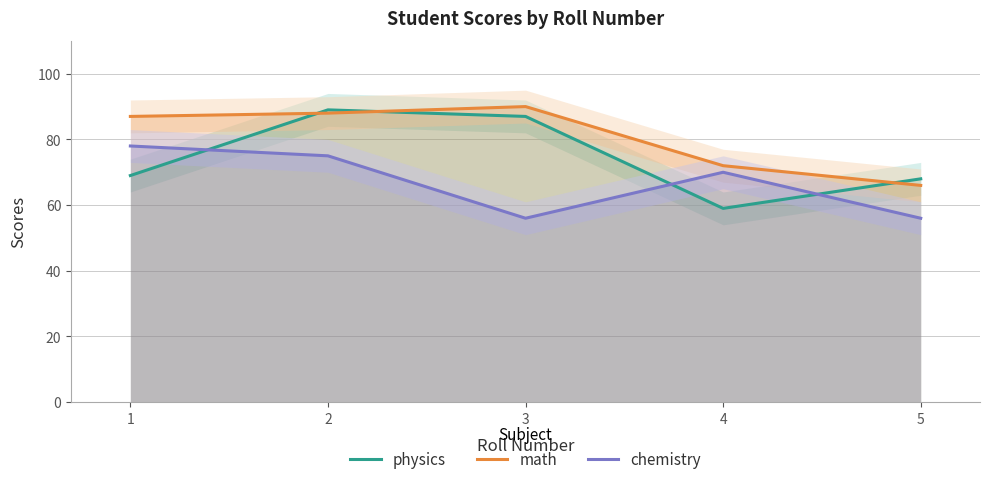

Which series changed the most between 3 and 4?

physics